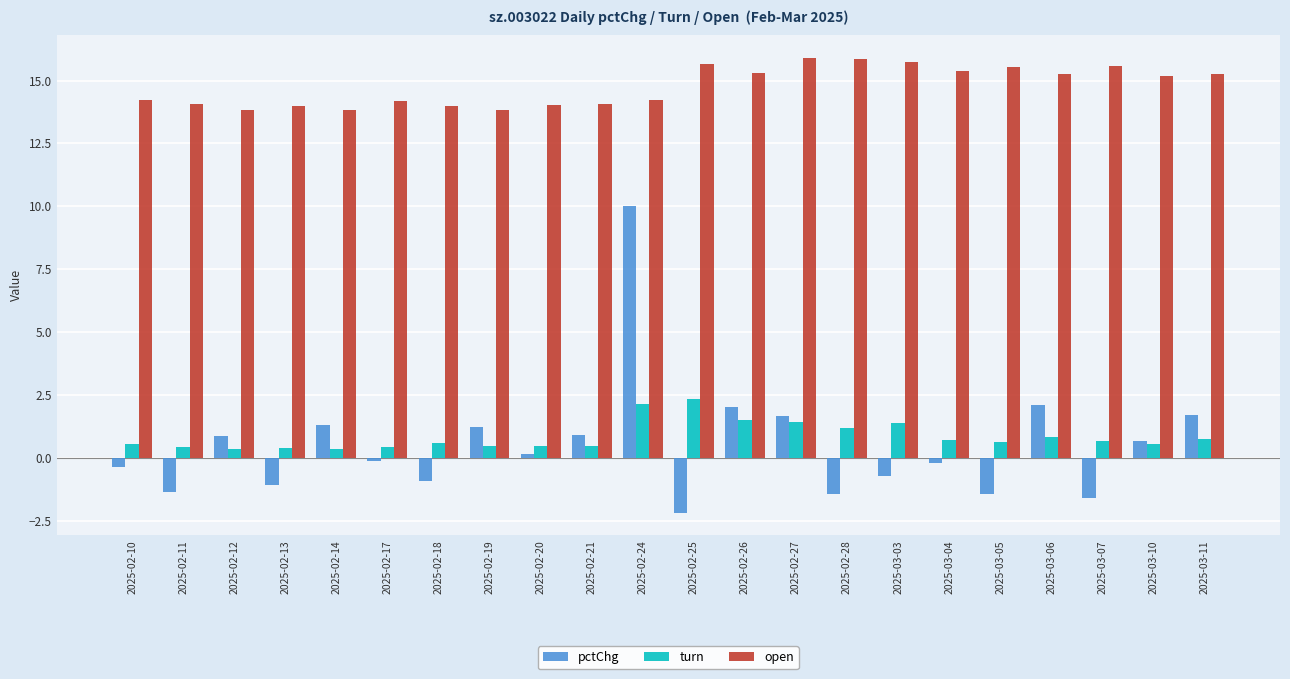

The open series shows 25.0 at 2025-03-03. True or false?

False